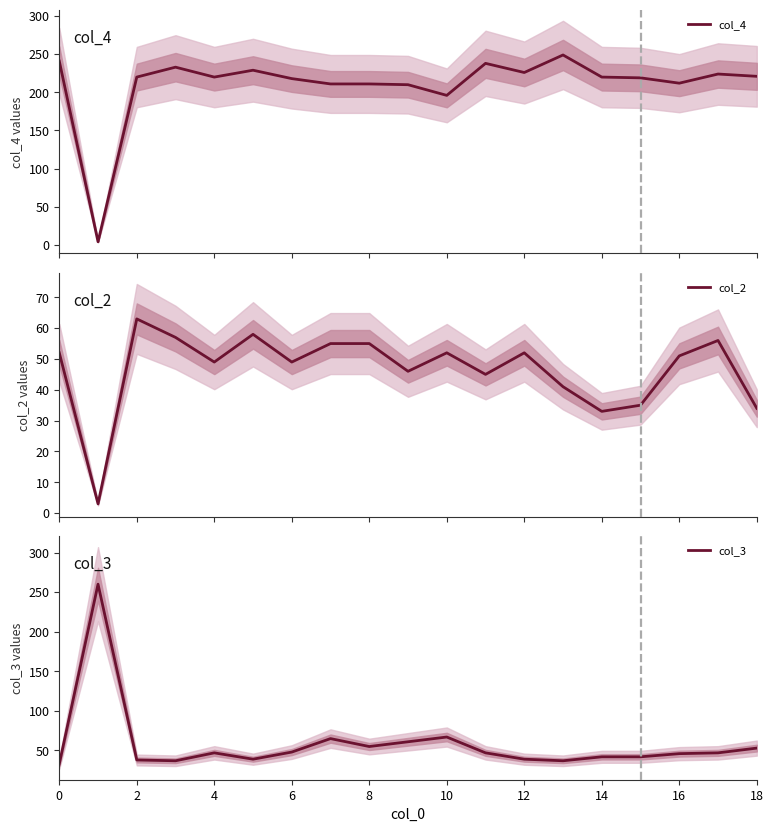

True or false: col_4 has more than 0 interior local peaks.

True